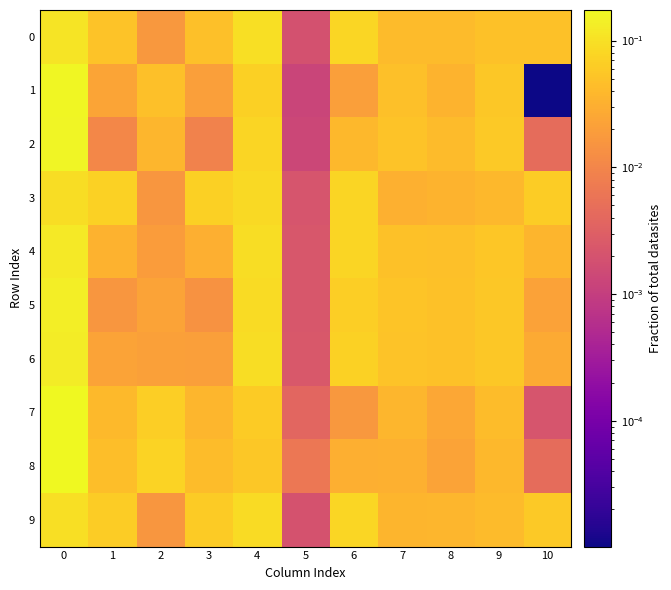

Rank the series by their maximum value, from lowest to highest.

3, 9, 0, 4, 6, 5, 2, 1, 7, 8